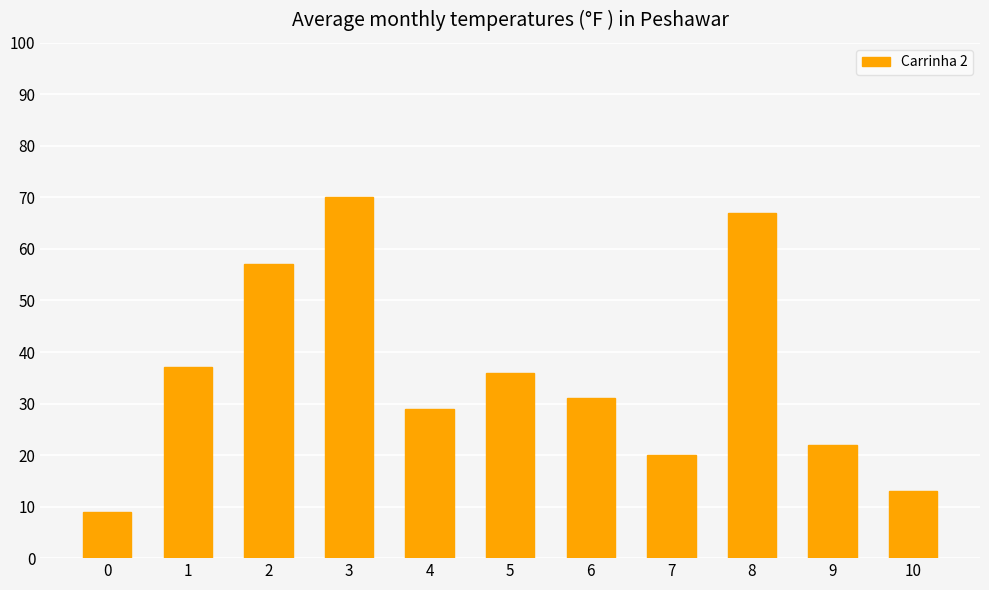

What is the difference between the values at 4 and 2?

28